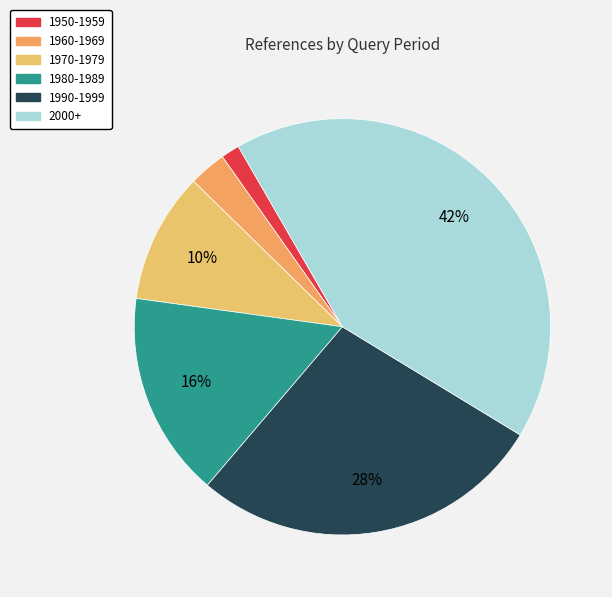

Combined, do 1980-1989 and 2000+ account for over 50%?

Yes